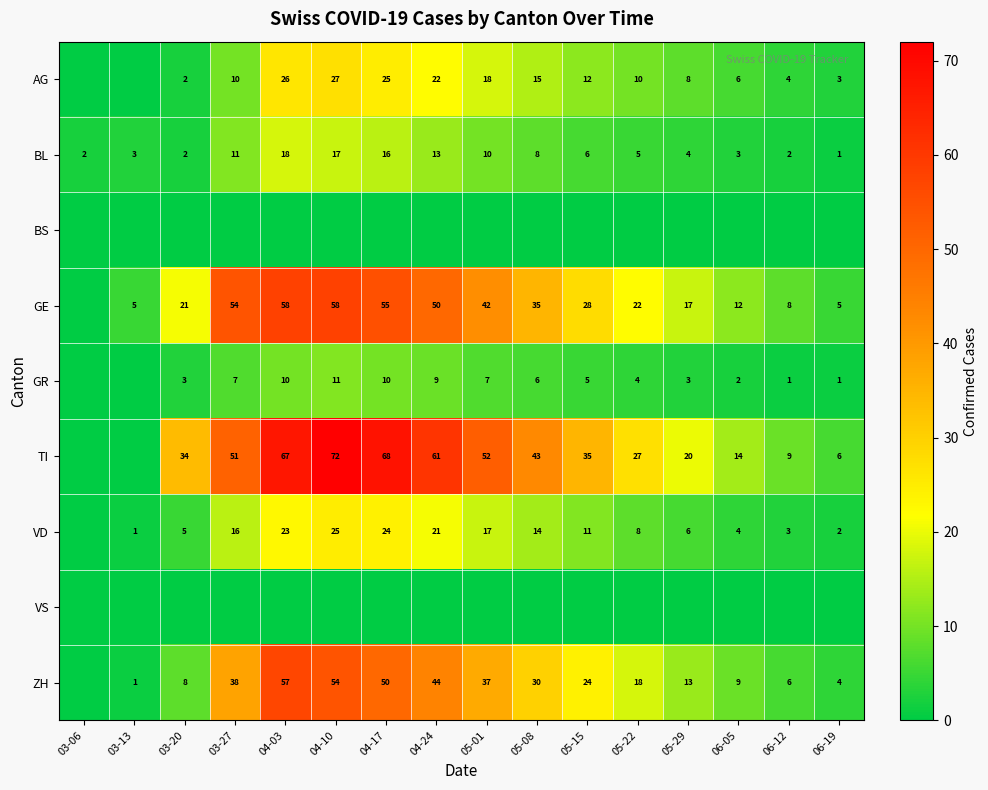

What value does the BL series have at 06-05, to the nearest 5?

5